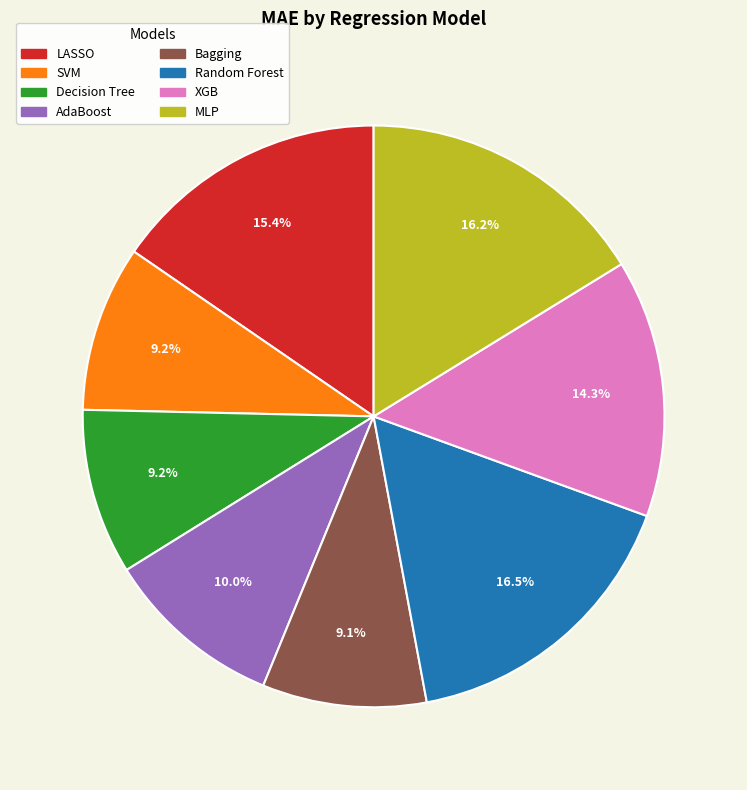

Is there a majority slice in this chart?

No